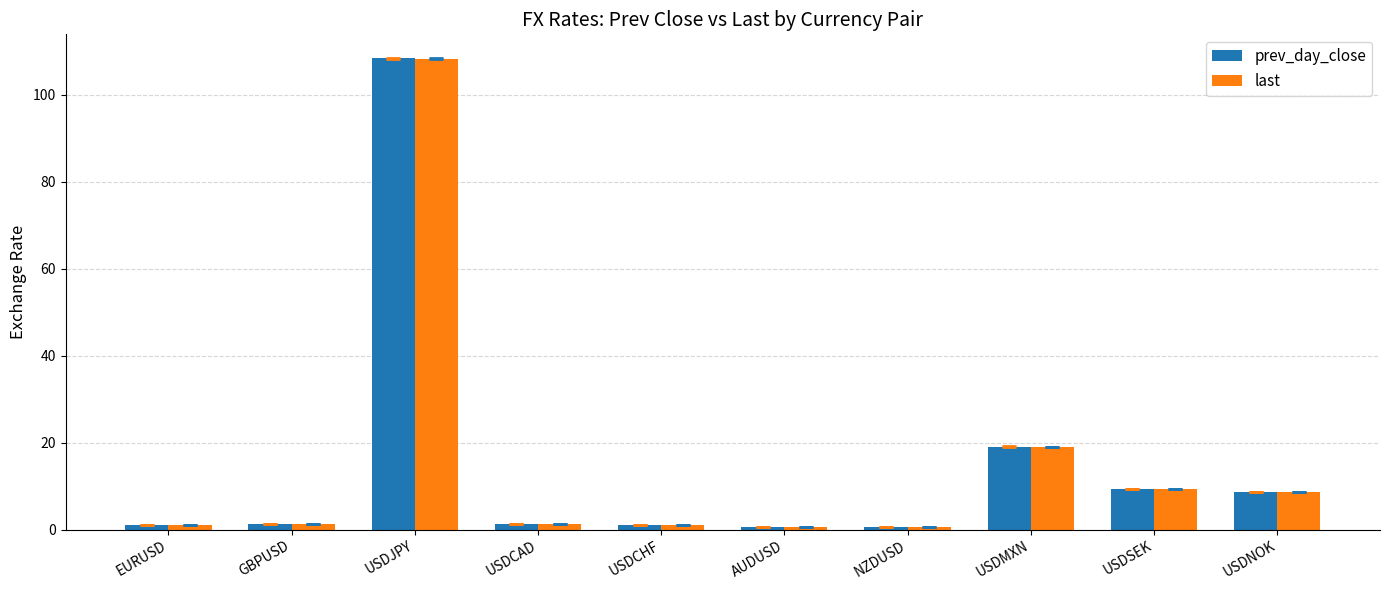

What is the sum of all last values?

151.4